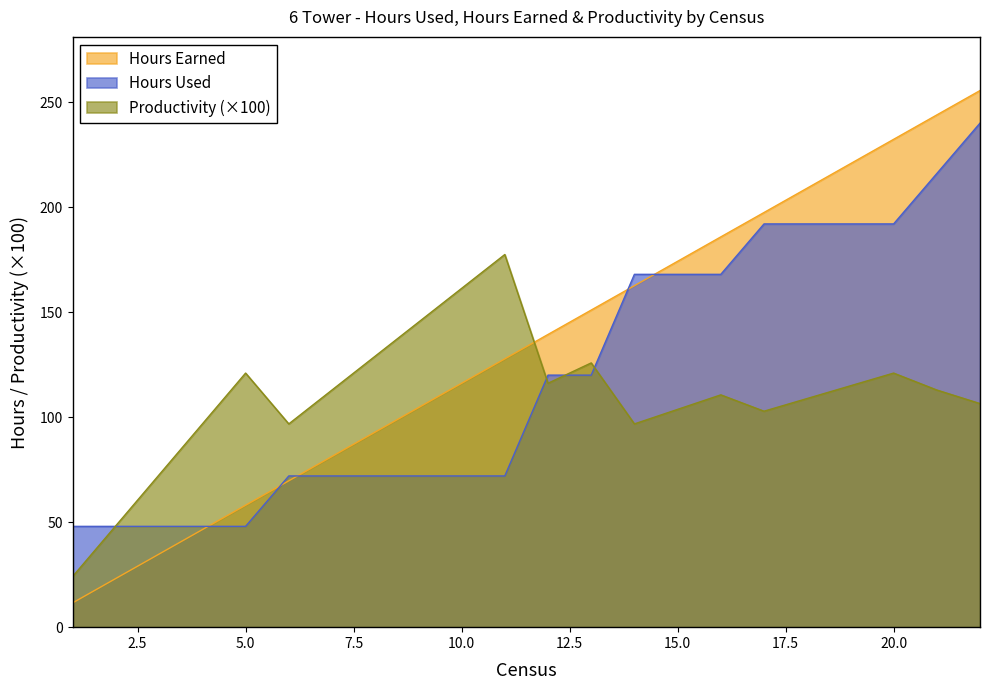

How many data points in Productivity are above 112?

11